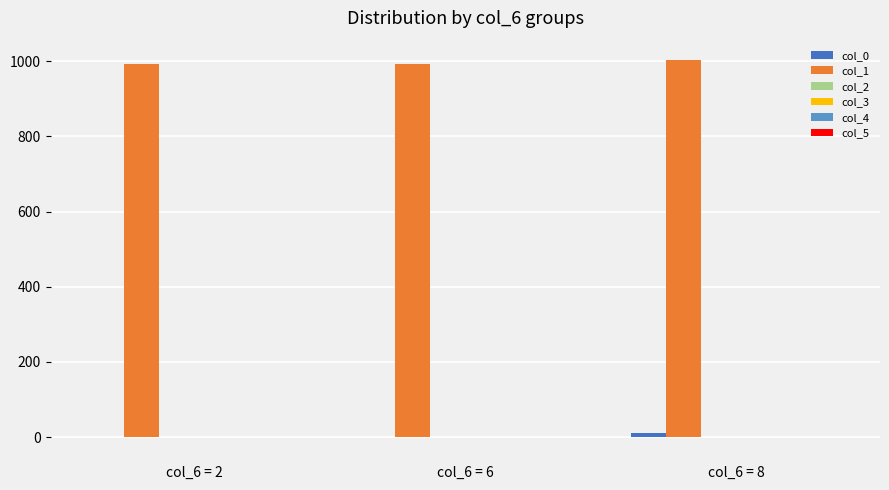

What is the highest value of the col_1 series?

1004.4